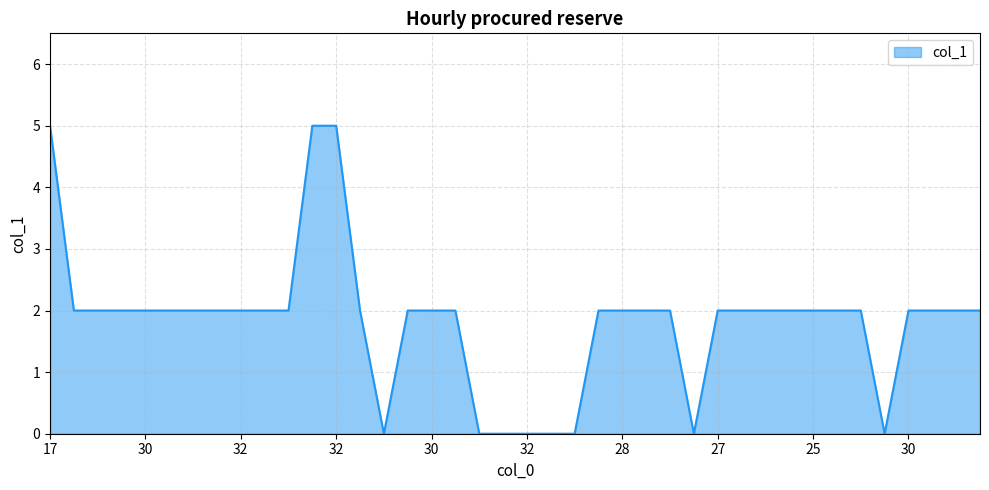

True or false: the data has more than 1 interior local peaks.

False